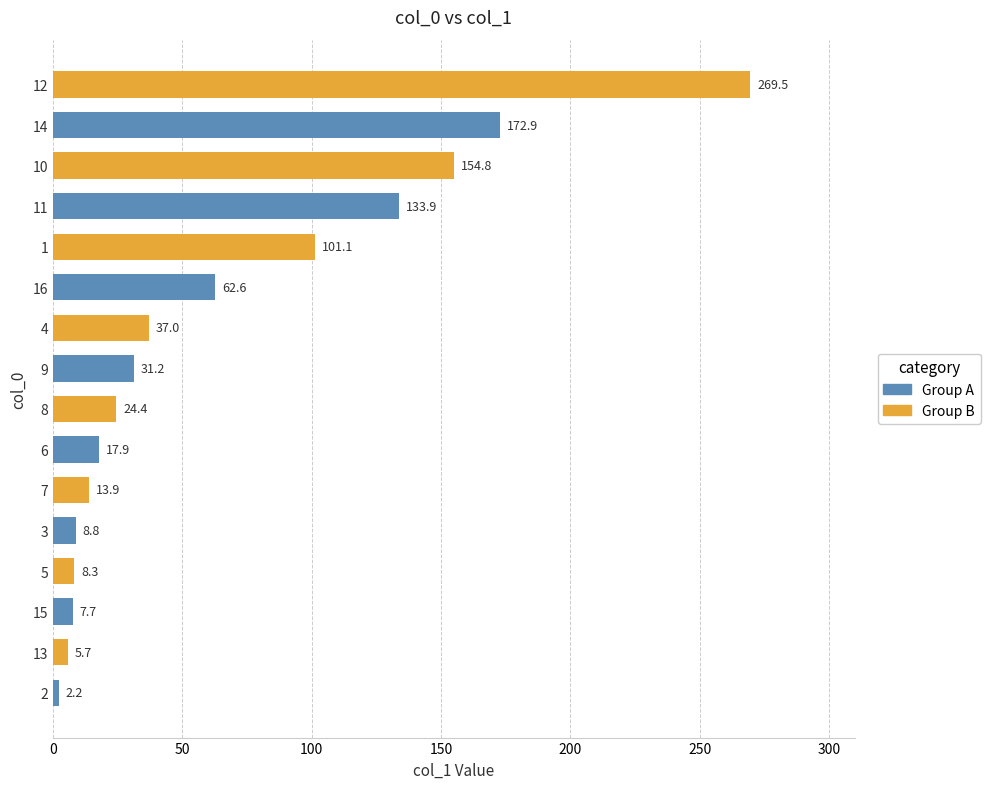

Which has a higher value, 15 or 3?

3